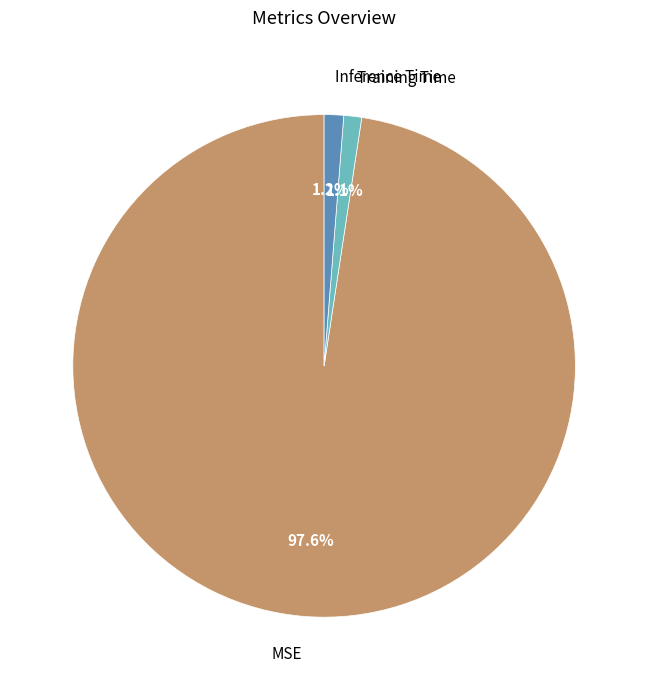

To the nearest percent, what portion does Training Time represent?

1%